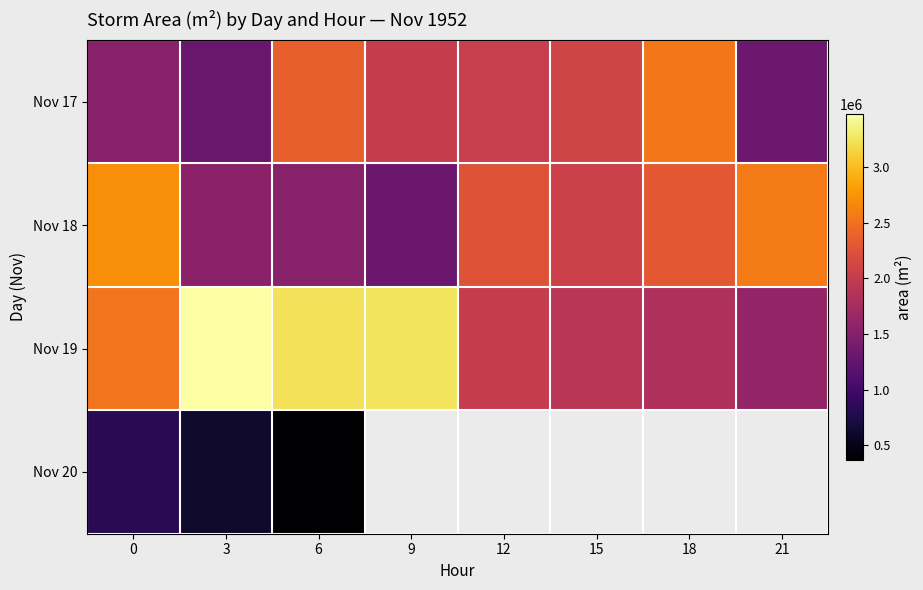

Between 9 and 15, which series saw the biggest shift?

Nov 19